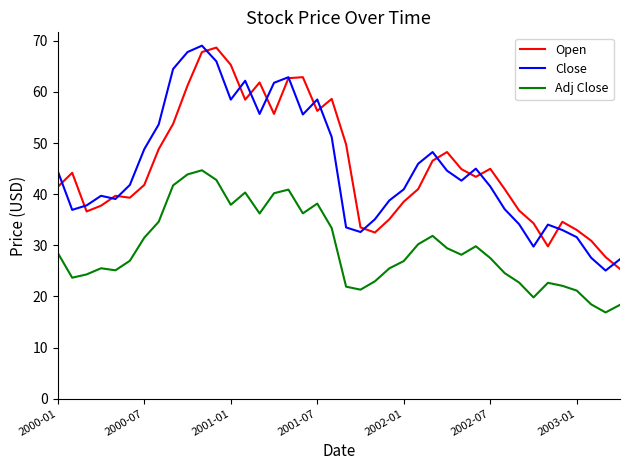

What is the smallest value displayed?

16.9